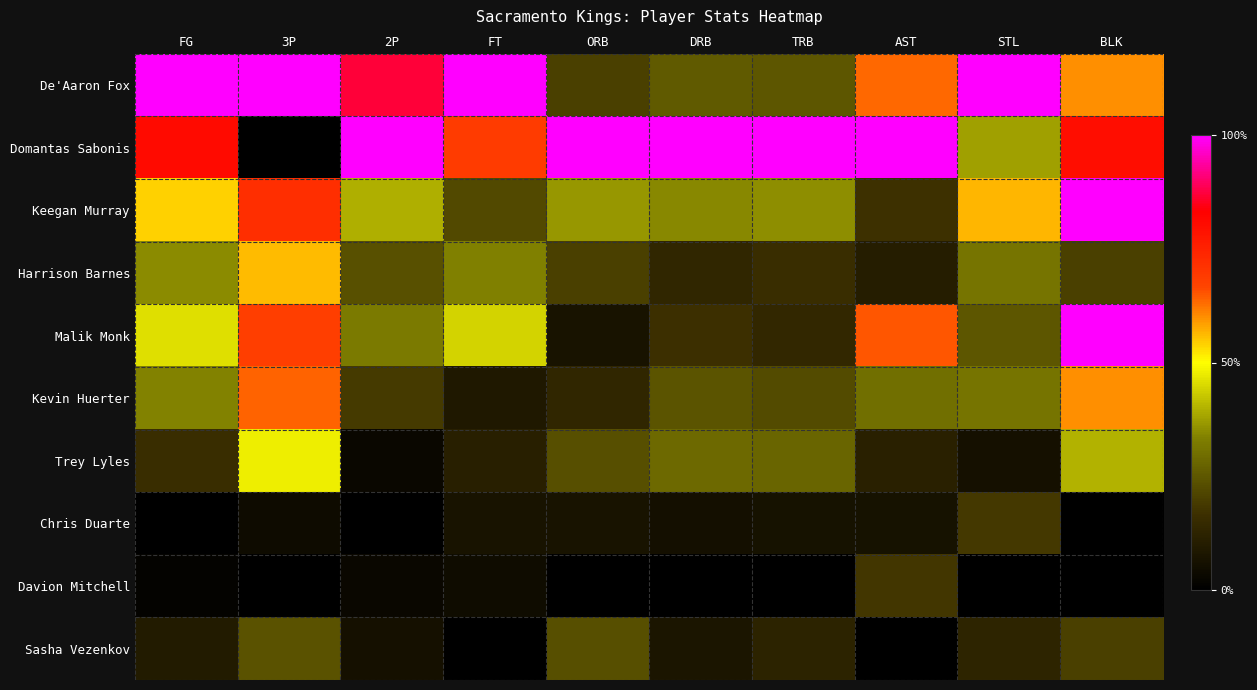

What is the spread (max minus min) of values at 2P?

1.0